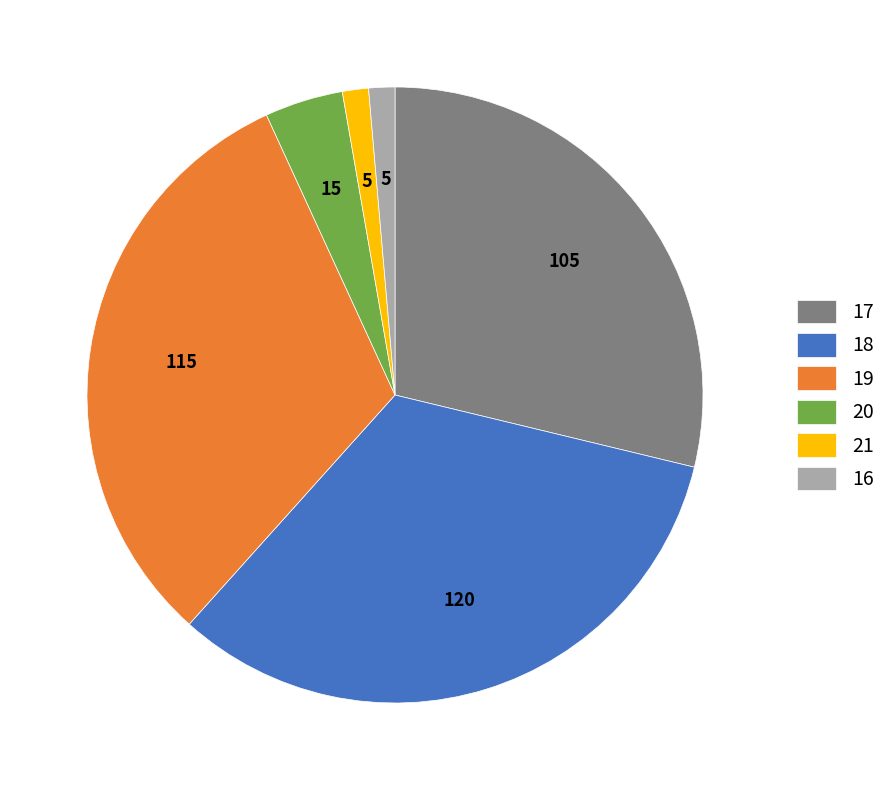

Approximately how many times larger is the value at 17 compared to 18?

0.9